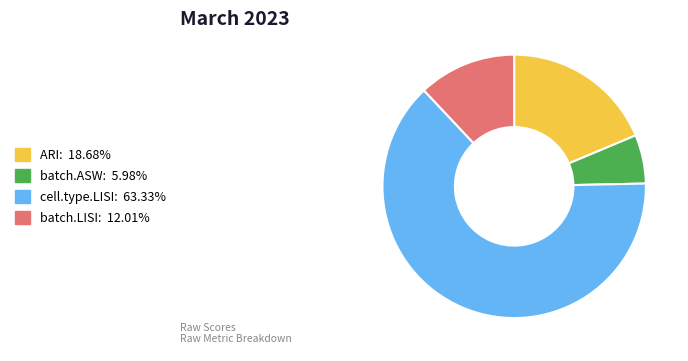

What is the smallest slice in the pie chart?

batch.ASW